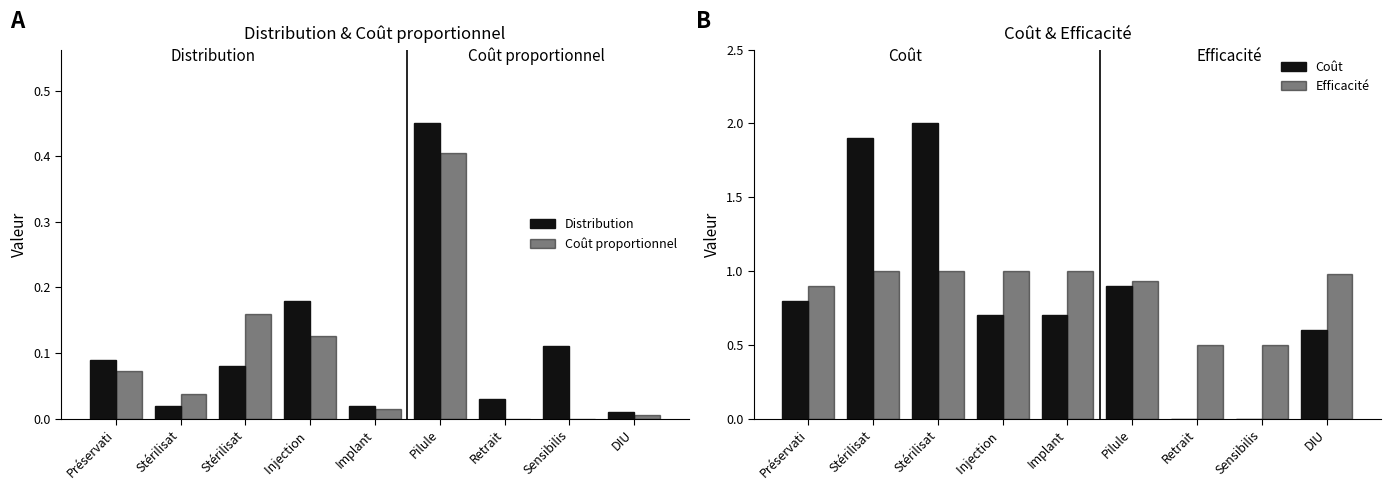

What is the highest value of the Distribution series?

0.5